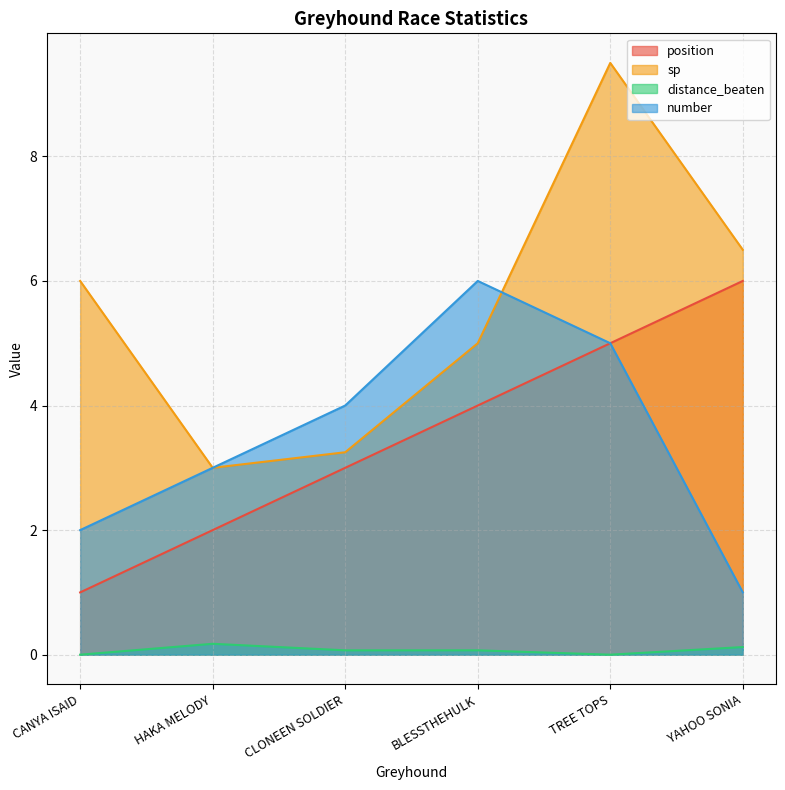

Rank the categories by distance_beaten value from highest to lowest.

HAKA MELODY, YAHOO SONIA, CLONEEN SOLDIER, BLESSTHEHULK, CANYA ISAID, TREE TOPS